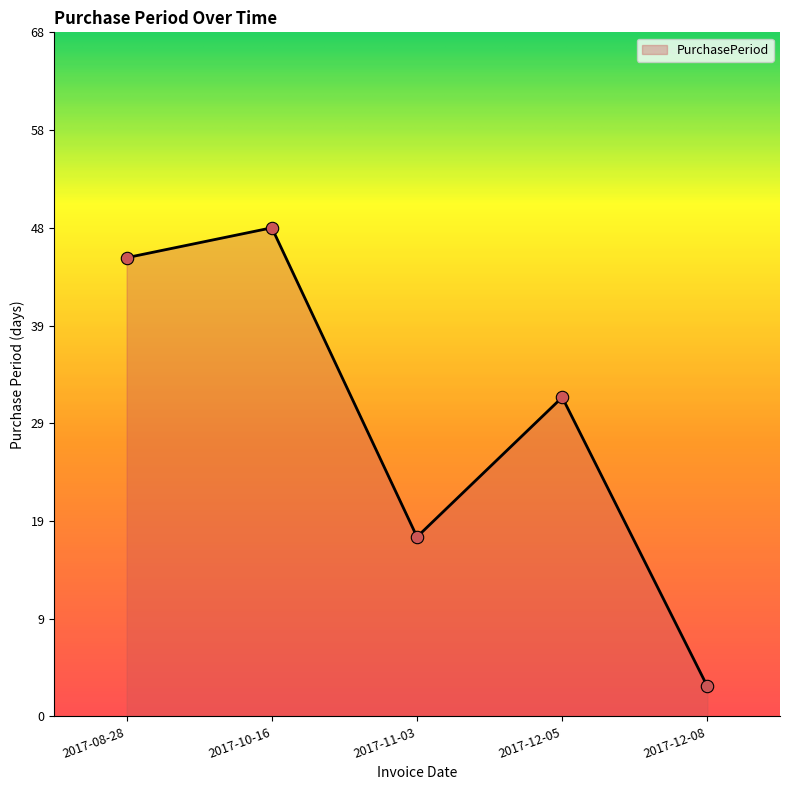

Is this an area chart (filled region under the line)?

Yes